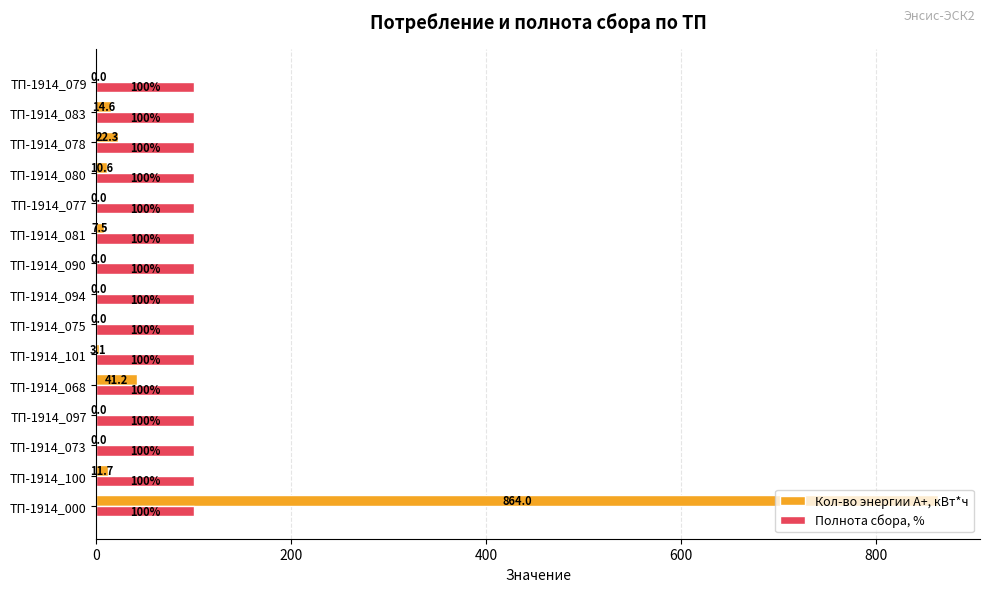

What is the sum of the Полнота сбора, % values at ТП-1914_083 and ТП-1914_068?

200.0